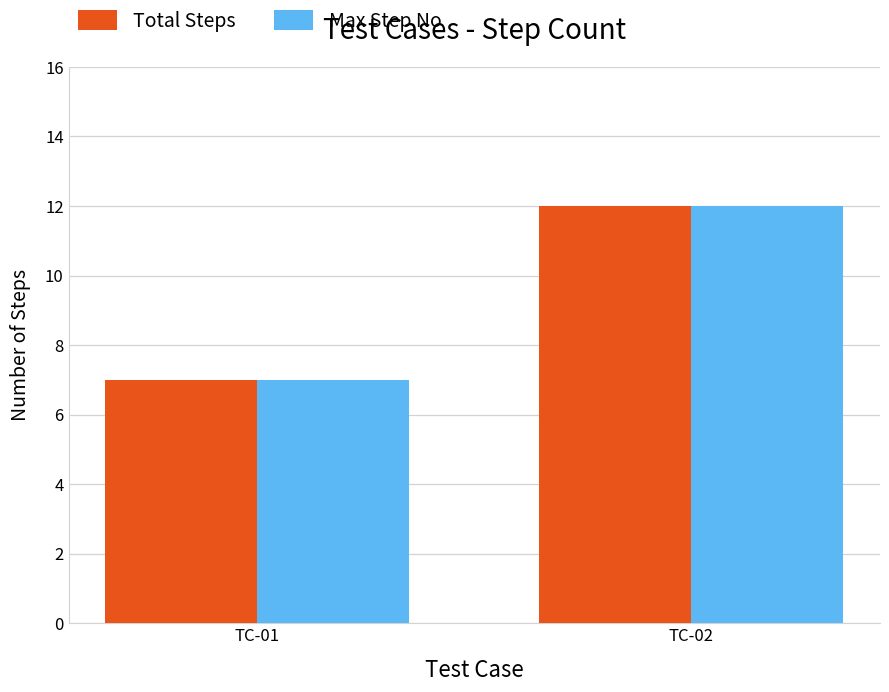

At which category is the sum across all series the highest?

TC-02